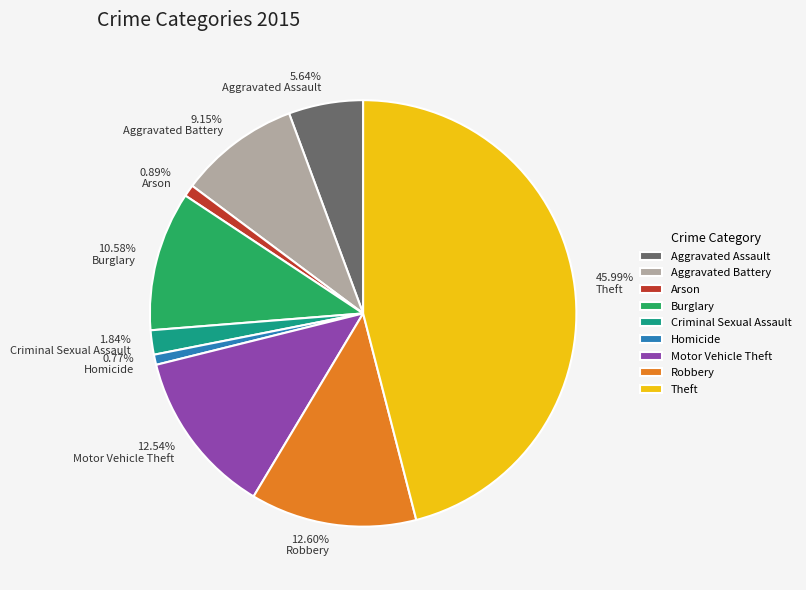

True or false: Aggravated Battery accounts for 9% of the total.

True